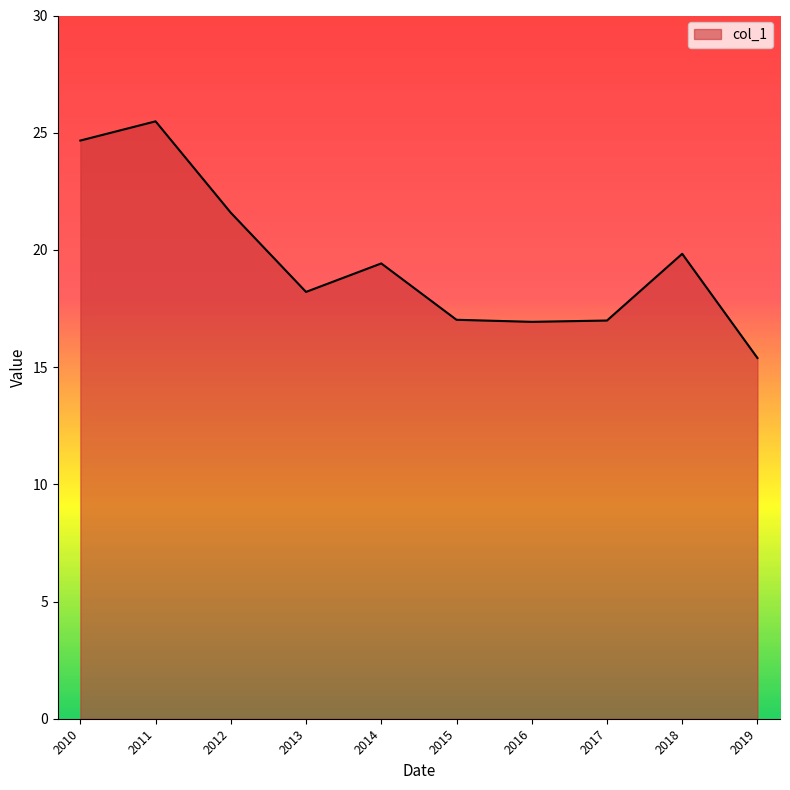

What is the average value?

19.6